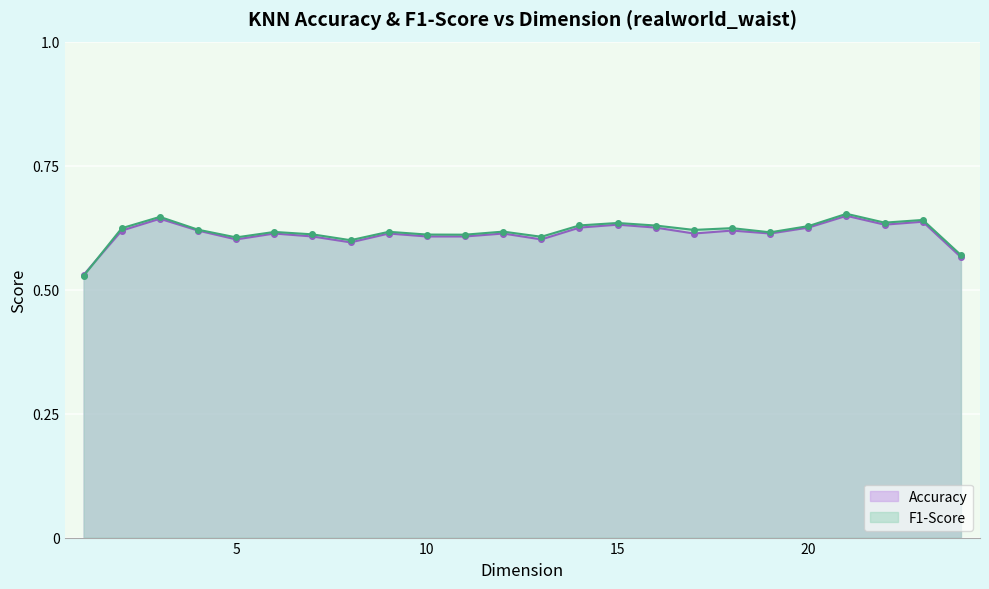

The Accuracy series shows 0.6 at 2. True or false?

True